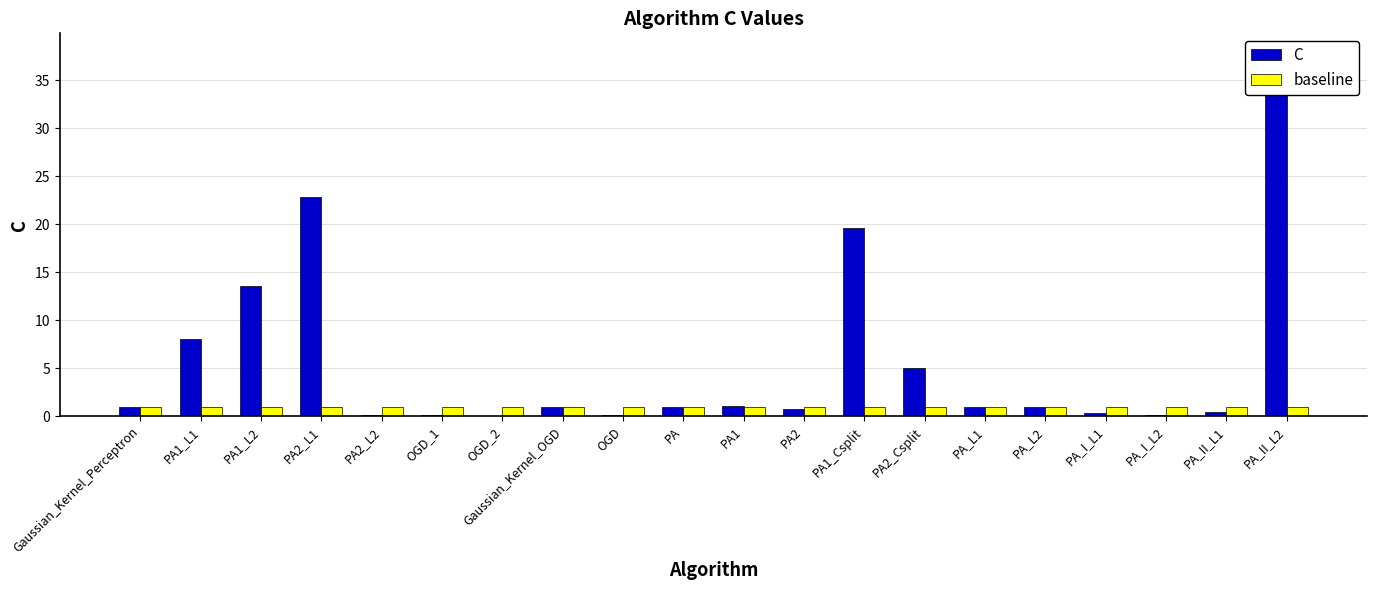

What is the label of the 1st bar from the right?

PA_II_L2